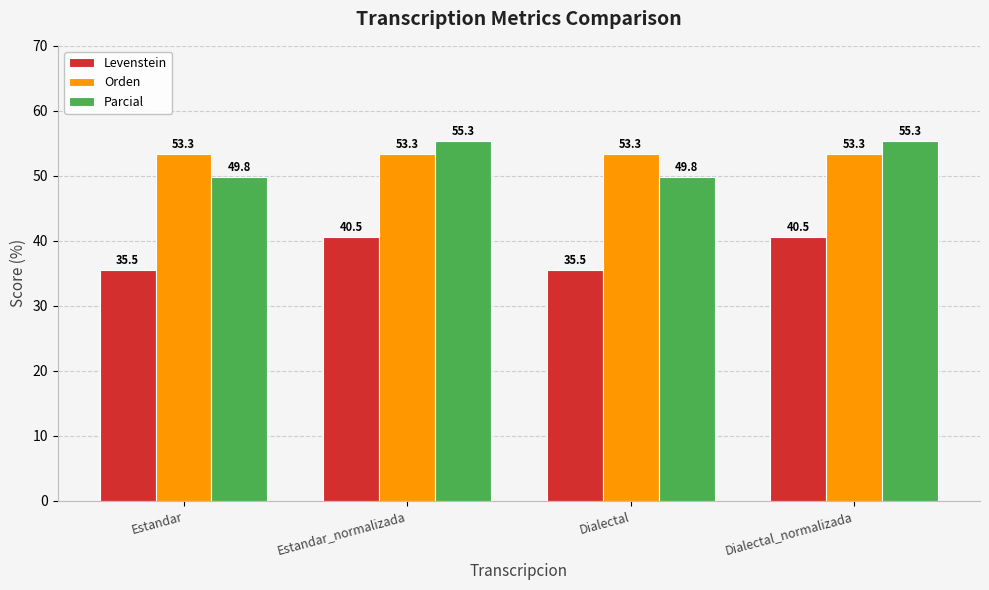

What are all the series names shown in the legend?

Levenstein, Orden, Parcial